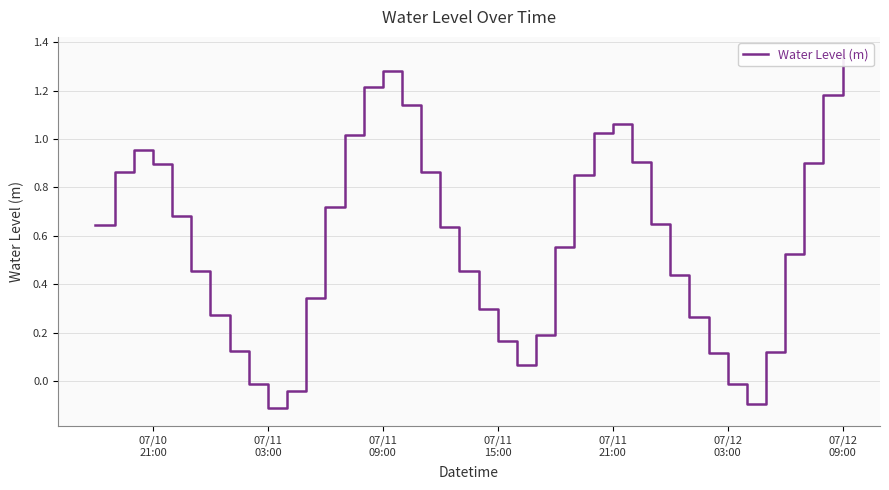

Does the chart have visible grid lines?

Yes